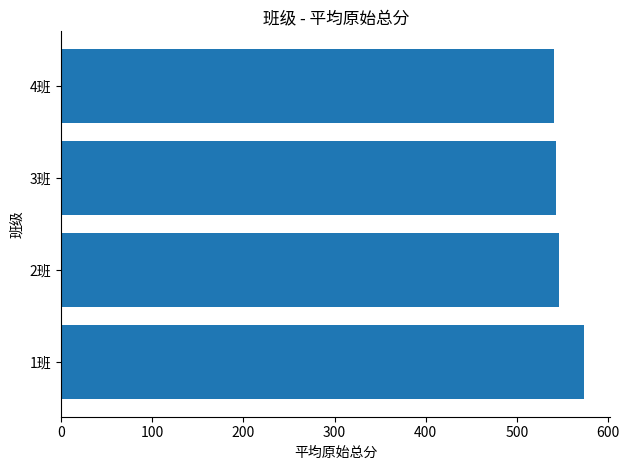

The value at 2班 is 546.2. True or false?

True